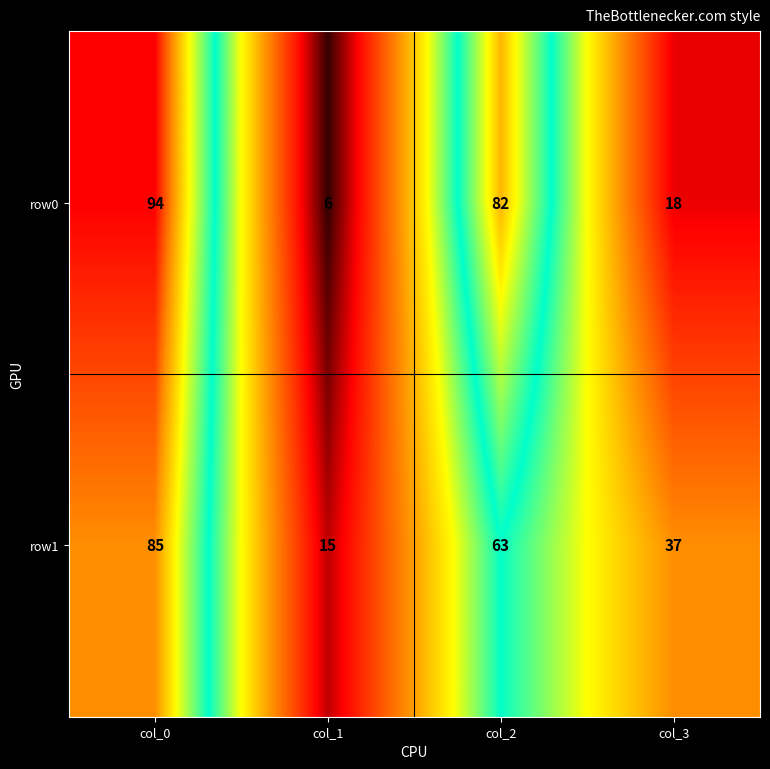

How many distinct data groups are displayed?

2